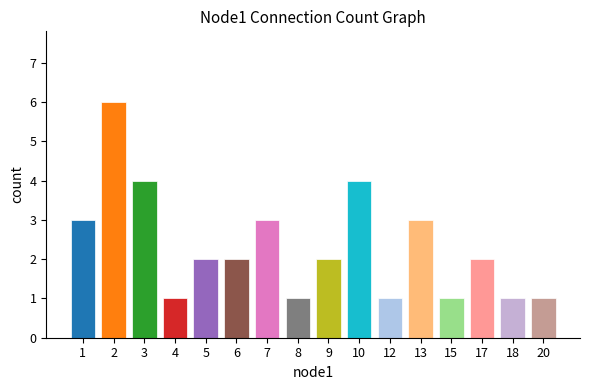

What is the value of the 5th bar from the left?

2